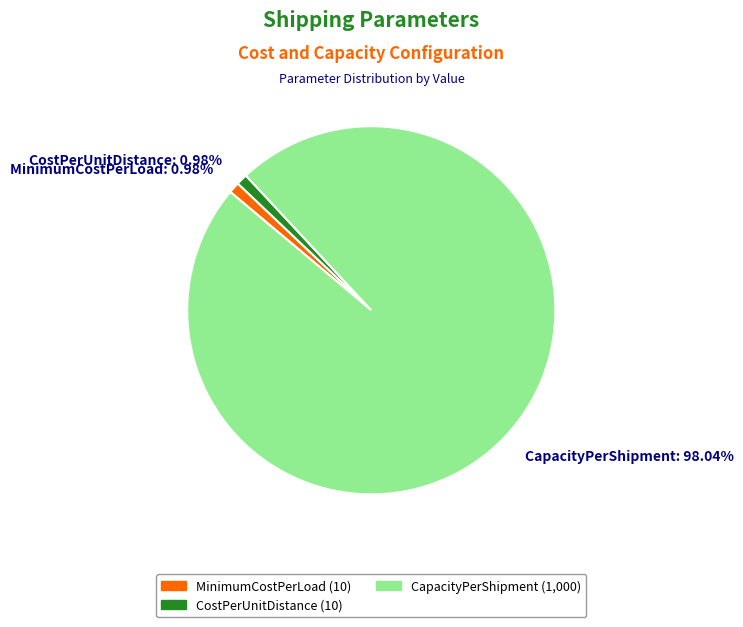

Which slice is the largest?

CapacityPerShipment